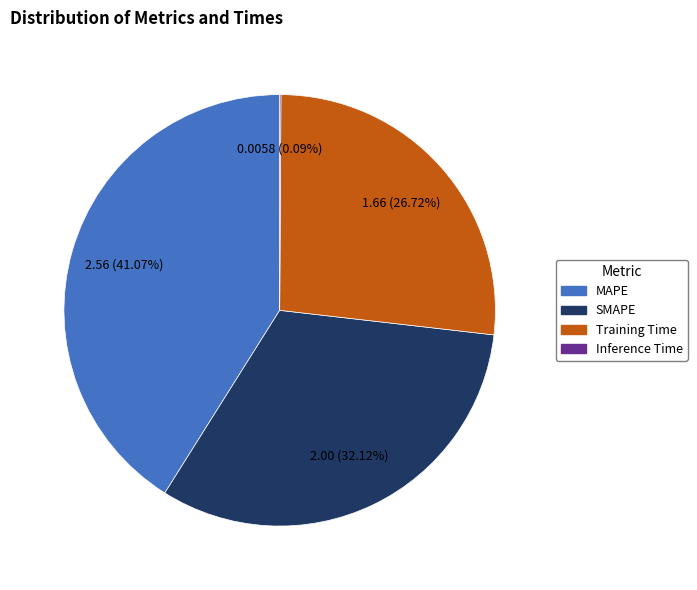

To the nearest percent, what is the difference between the Training Time and MAPE slice percentages?

14%